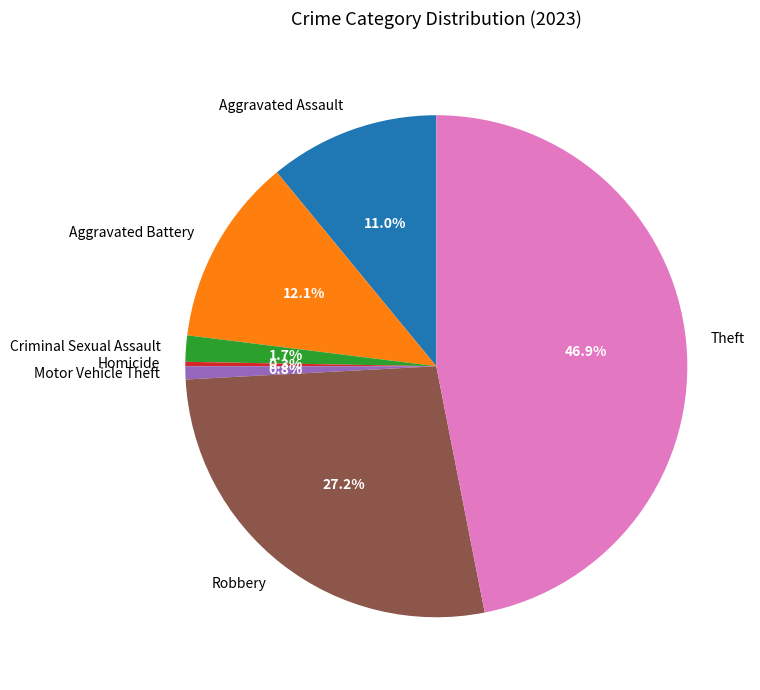

Is it true that Aggravated Assault is 18% of the pie?

False